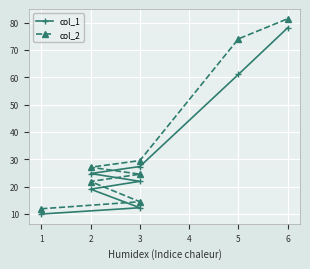

What is the sum of all col_2 values?

284.9